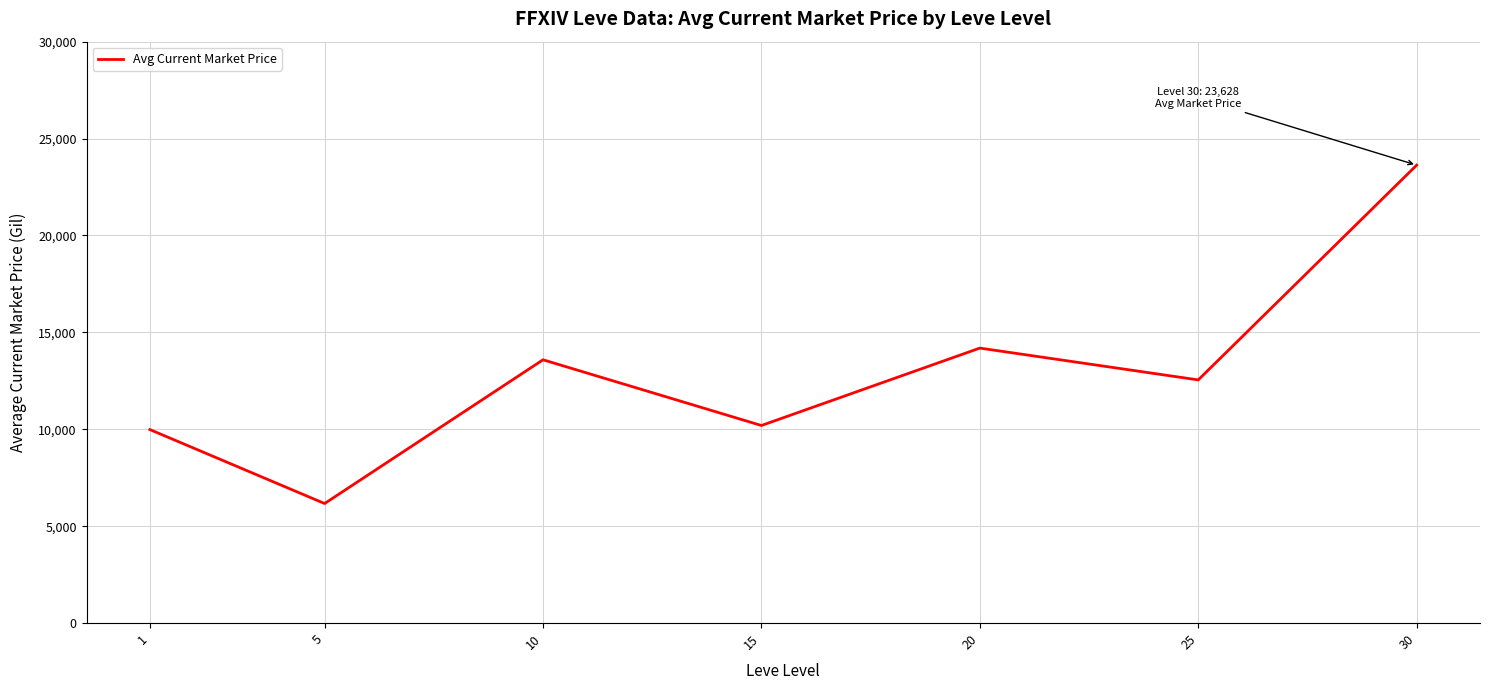

Approximately how many times larger is the value at 1 compared to 30?

0.4